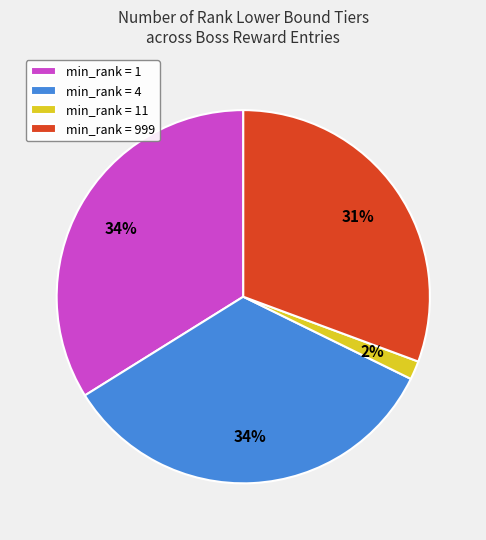

The min_rank = 11 slice represents 2% of the pie. True or false?

True